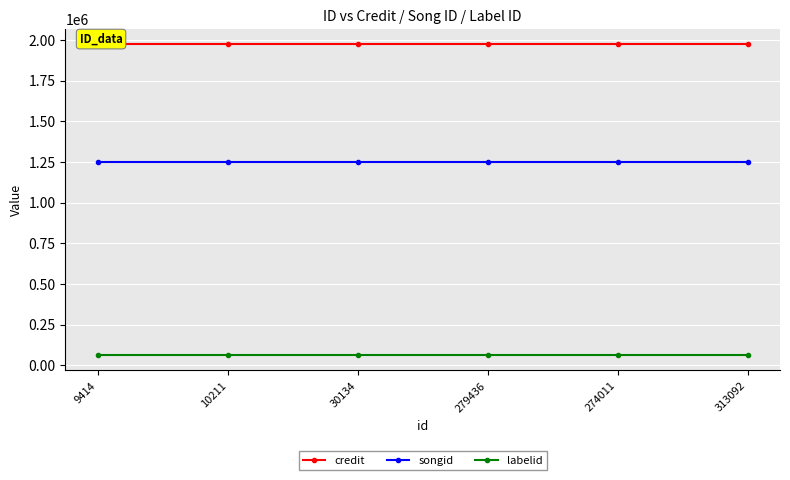

What is the smallest value displayed?

63480